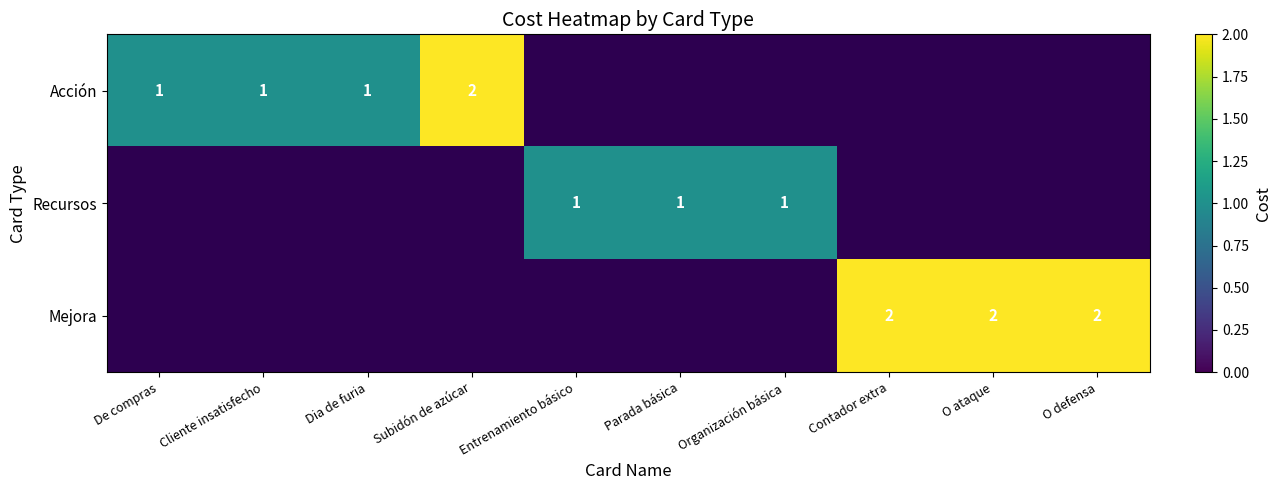

True or false: Recursos has a value of 1 at Parada básica.

True